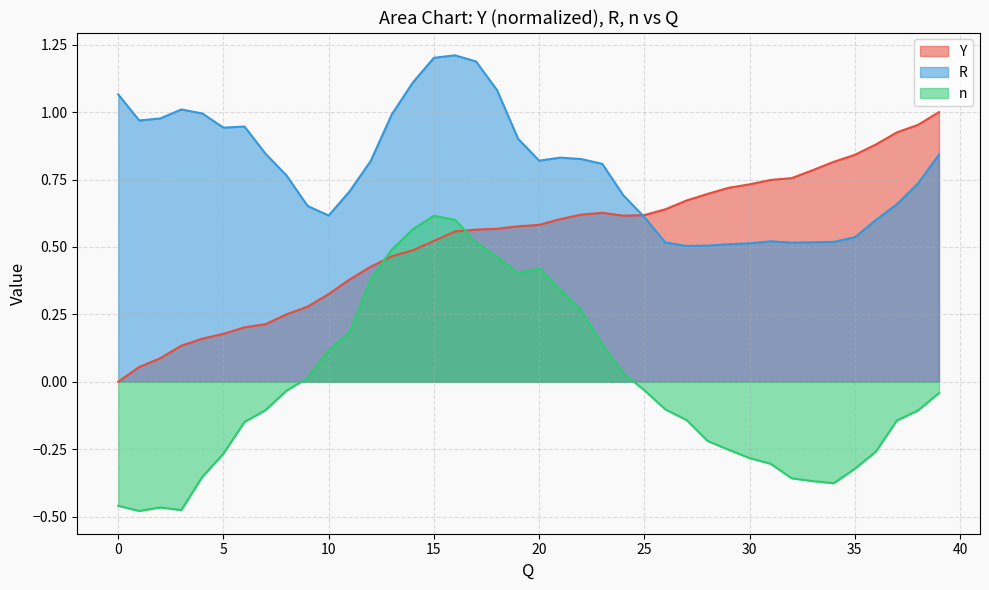

List the labels in order of R value, largest first.

16, 15, 17, 14, 18, 0, 3, 4, 13, 2, 1, 6, 5, 19, 7, 39, 21, 22, 20, 12, 23, 8, 38, 11, 24, 37, 9, 10, 25, 36, 35, 31, 34, 33, 26, 32, 30, 29, 28, 27